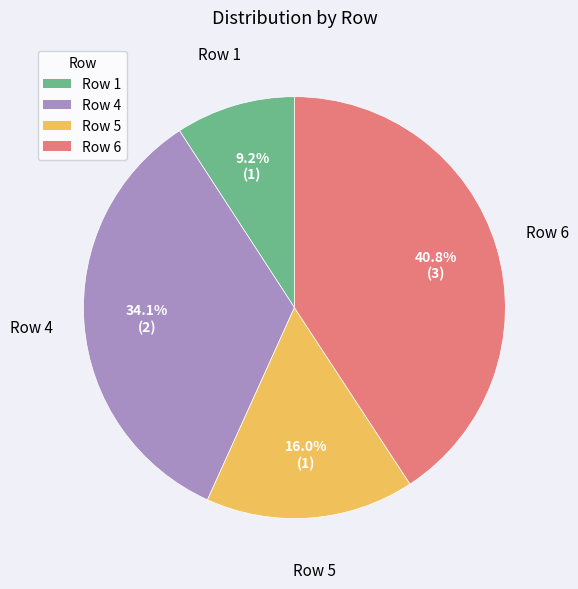

To the nearest percent, what percentage of the pie is Row 6?

41%